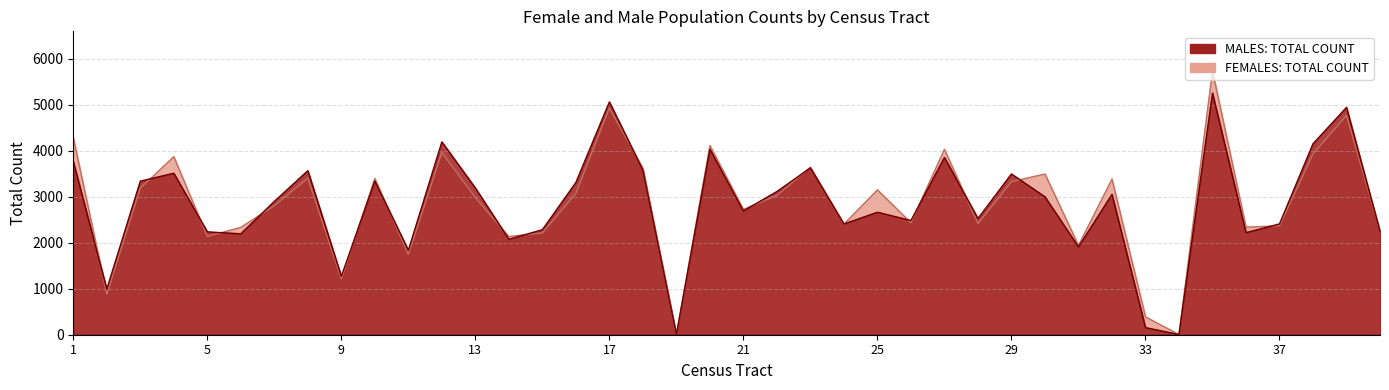

What is the smallest value displayed?

2